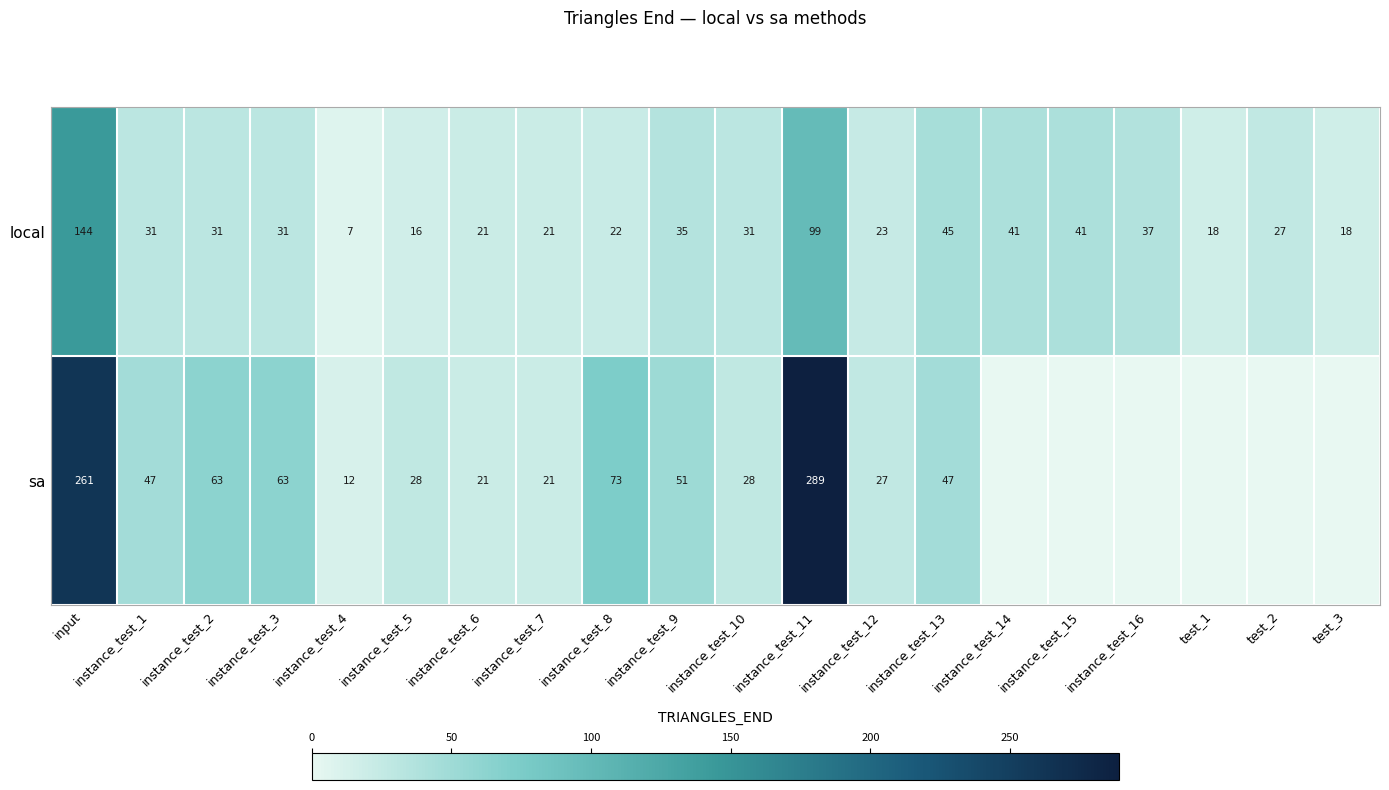

Which series changed the most between instance_test_4 and instance_test_13?

local